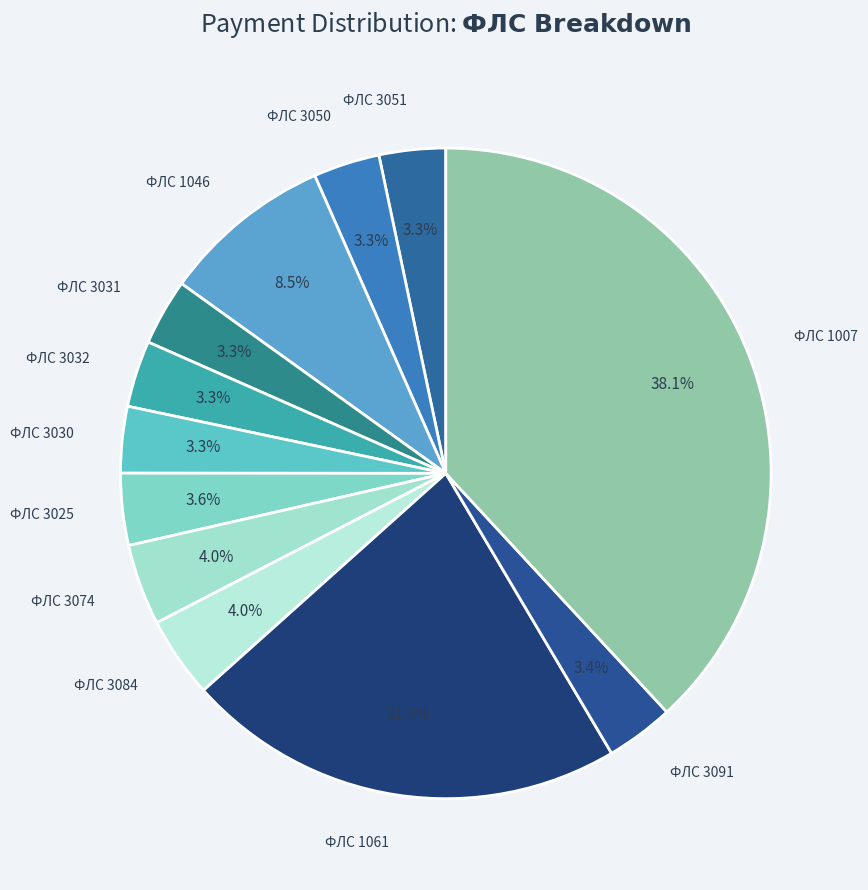

Rank the categories by value from highest to lowest.

1007, 1061, 1046, 3074, 3084, 3025, 3091, 3051, 3050, 3031, 3032, 3030